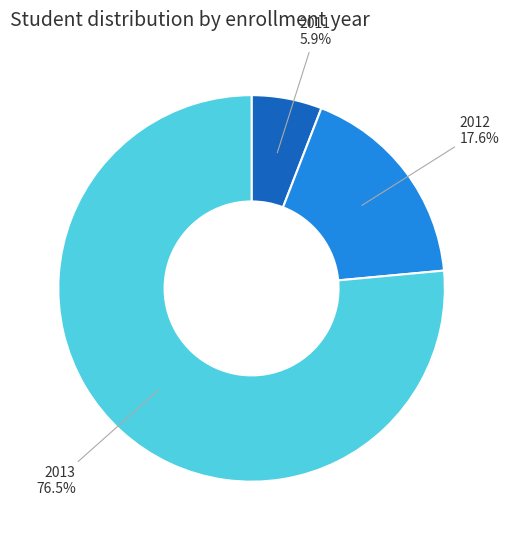

Rank the categories by value from lowest to highest.

2011, 2012, 2013